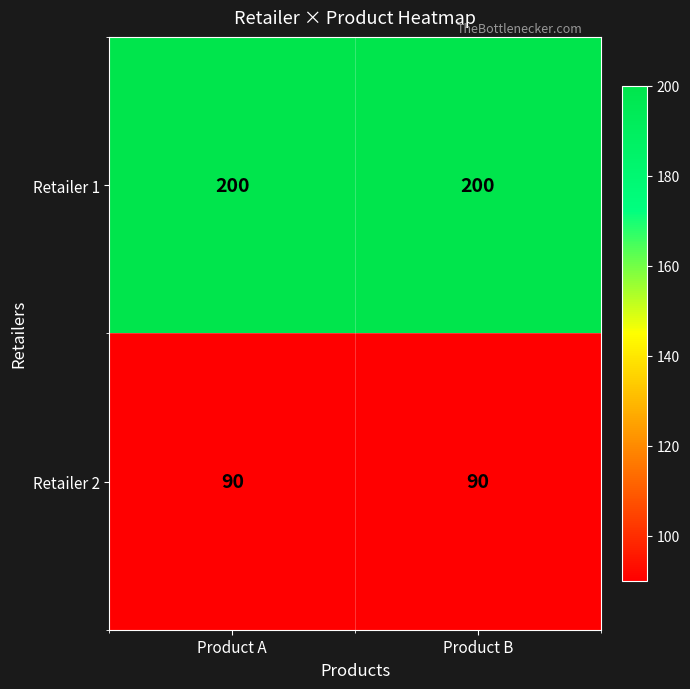

Is it true that Retailer 2 equals 90 at Product B?

True